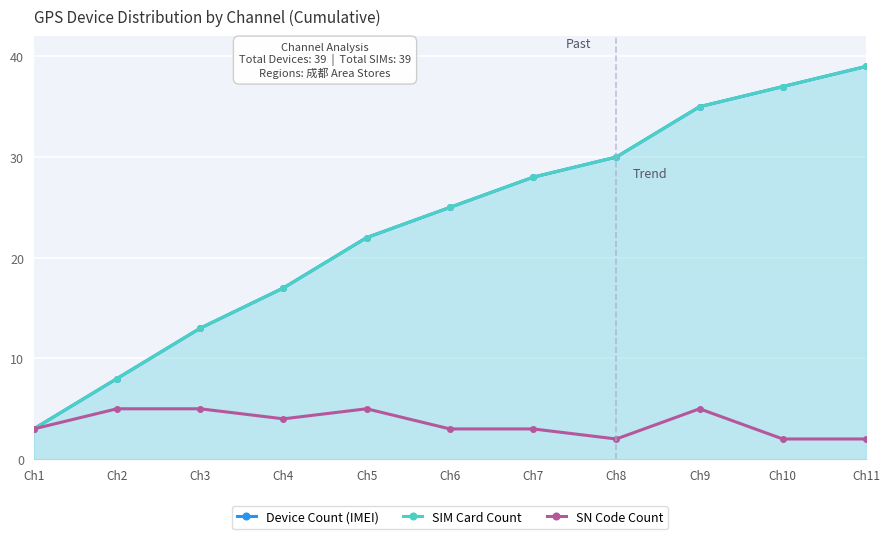

Which category has the lowest value across all series?

Ch8